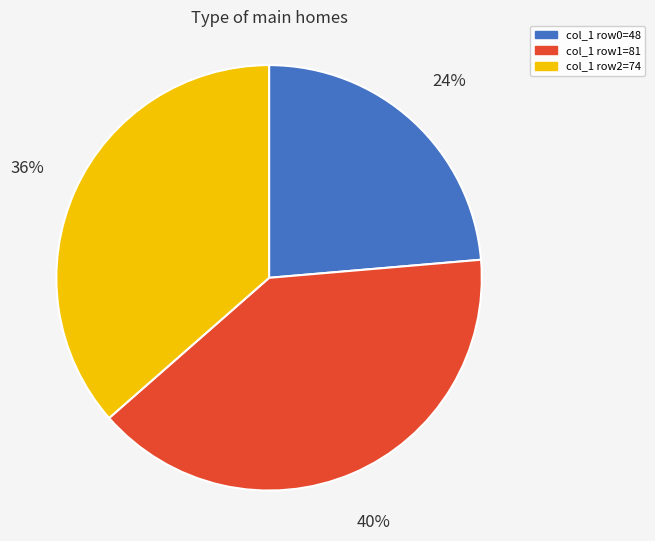

Does col_1 row0=48 represent more than half of the total?

No